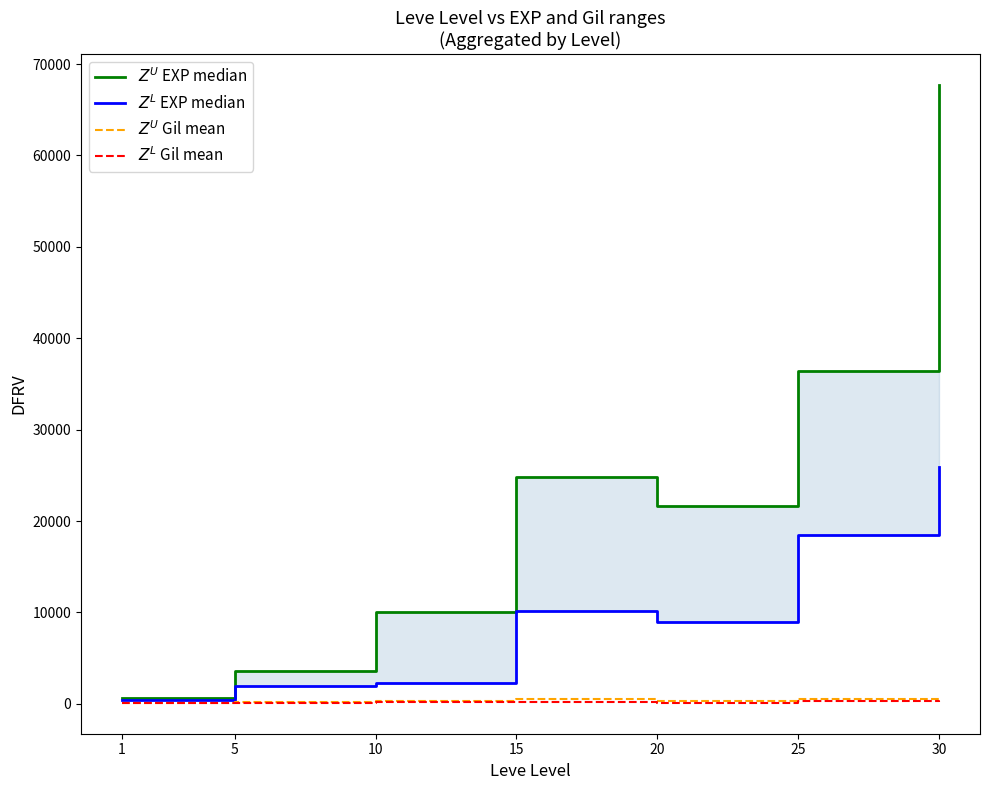

What is the difference between the second highest and minimum values in the $Z^L$ EXP median series?

18040